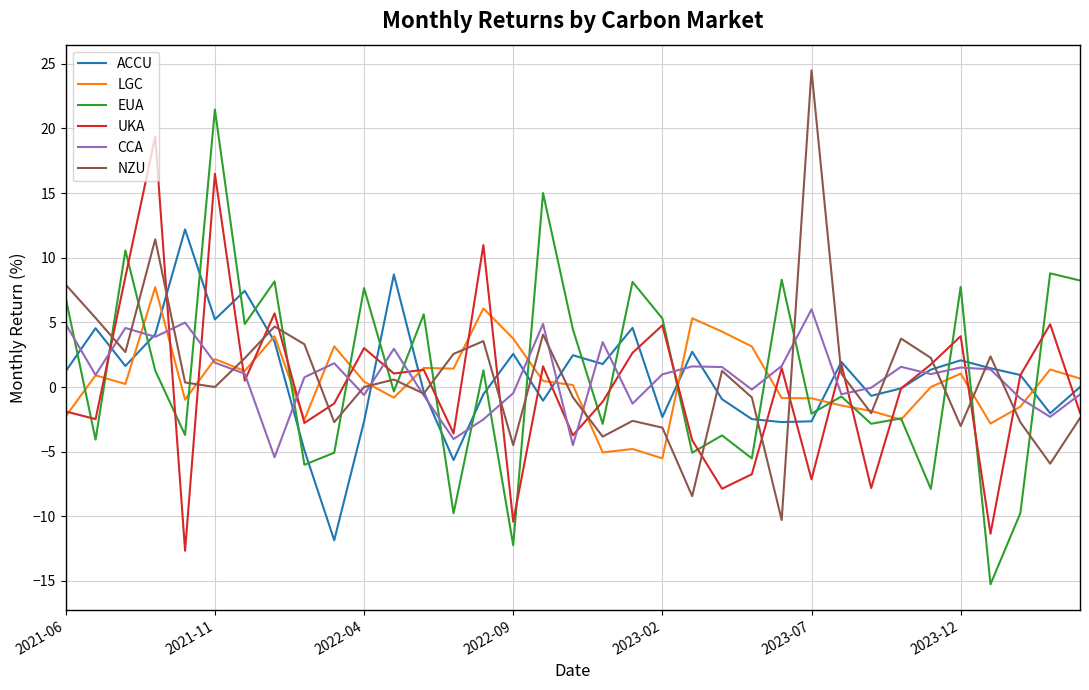

What is the lowest value of the LGC series?

-5.5